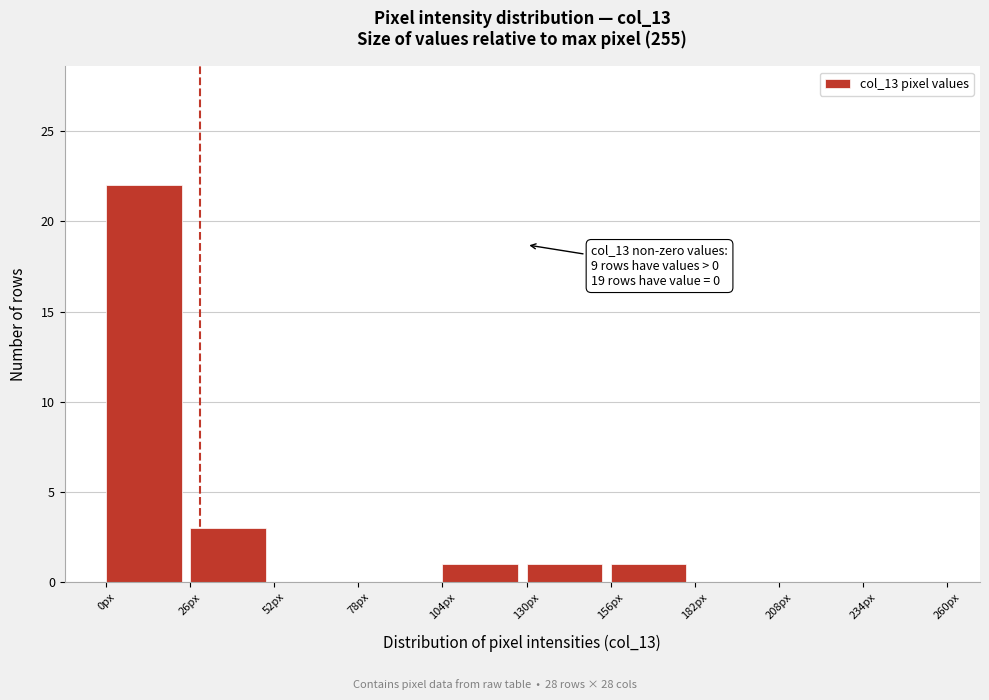

Which range on the x-axis has the tallest bar?

0 to 26